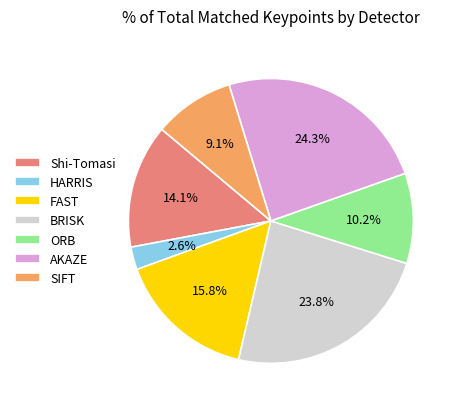

Approximately how many times larger is the value at Shi-Tomasi compared to BRISK?

0.6